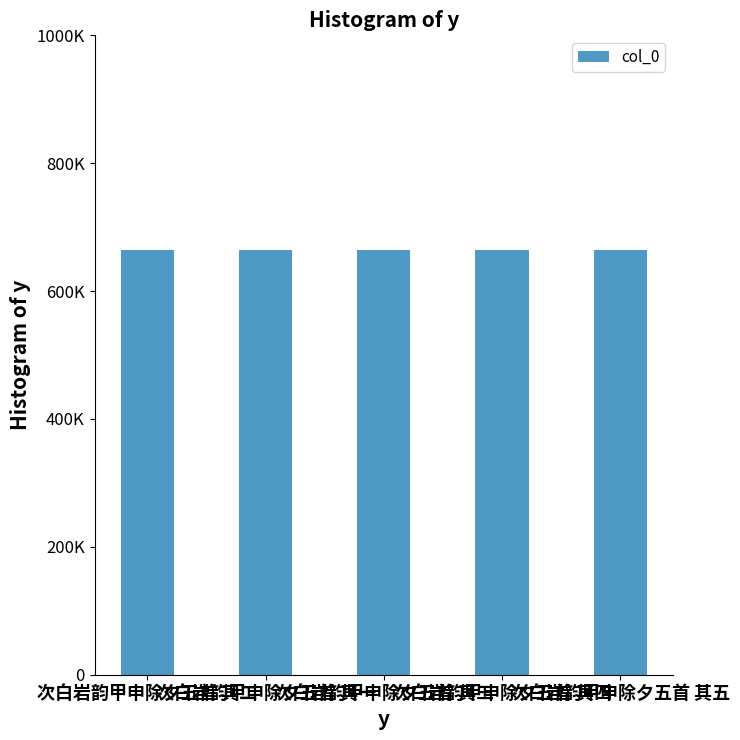

Which label corresponds to the smallest value in the chart?

次白岩韵甲申除夕五首 其一